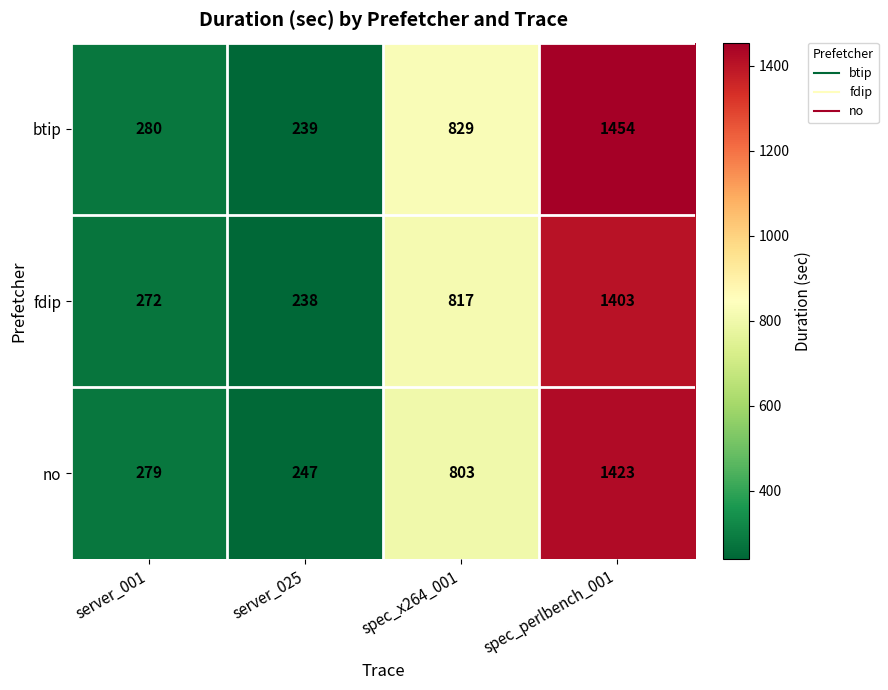

What is the maximum value shown in the chart?

1454